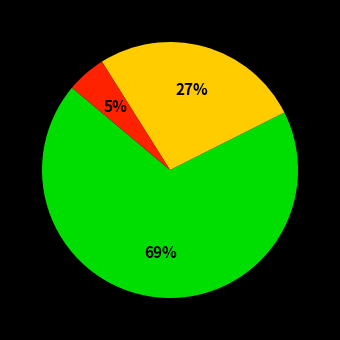

To the nearest percent, what is the average slice percentage?

33%